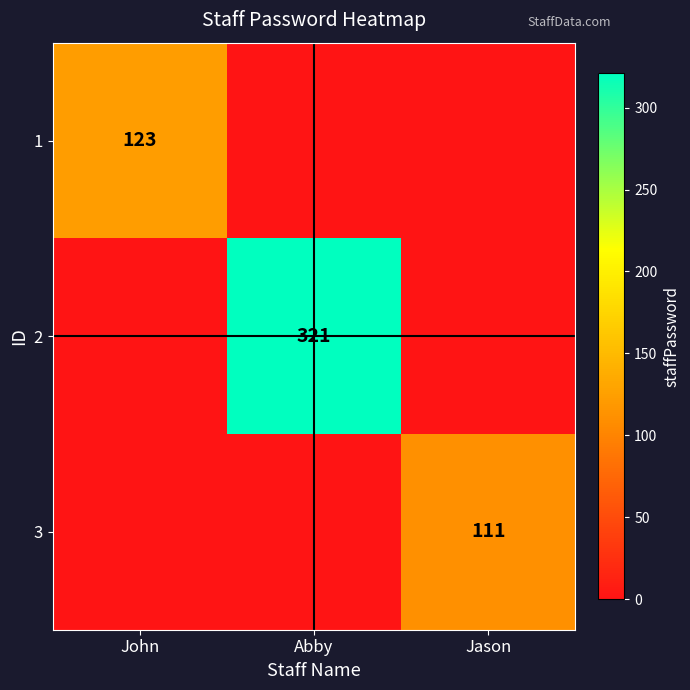

The 3 series shows 111 at Jason. True or false?

True